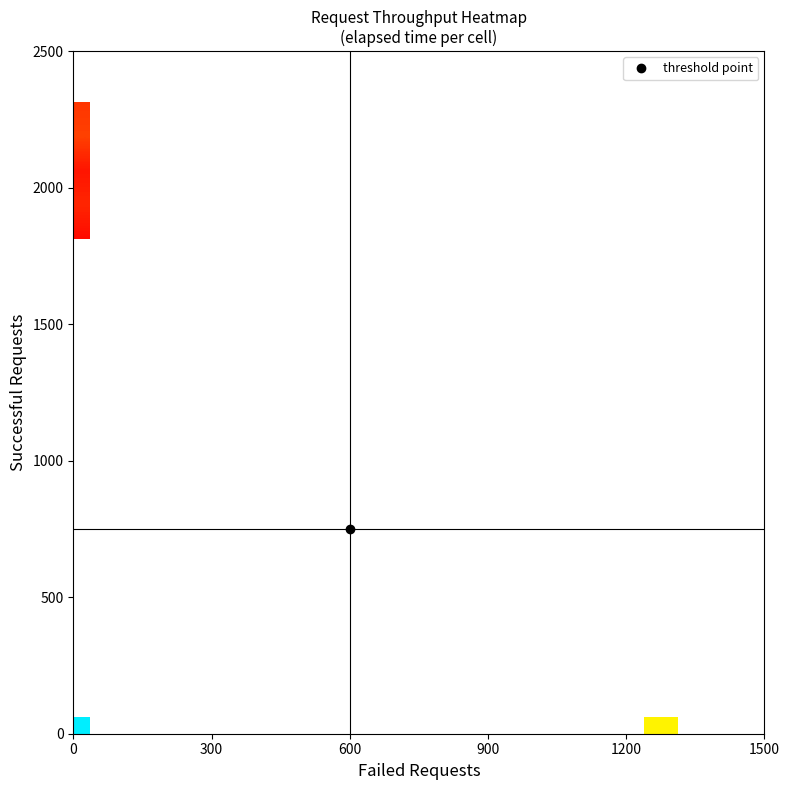

What is the maximum value shown in the chart?

510.0